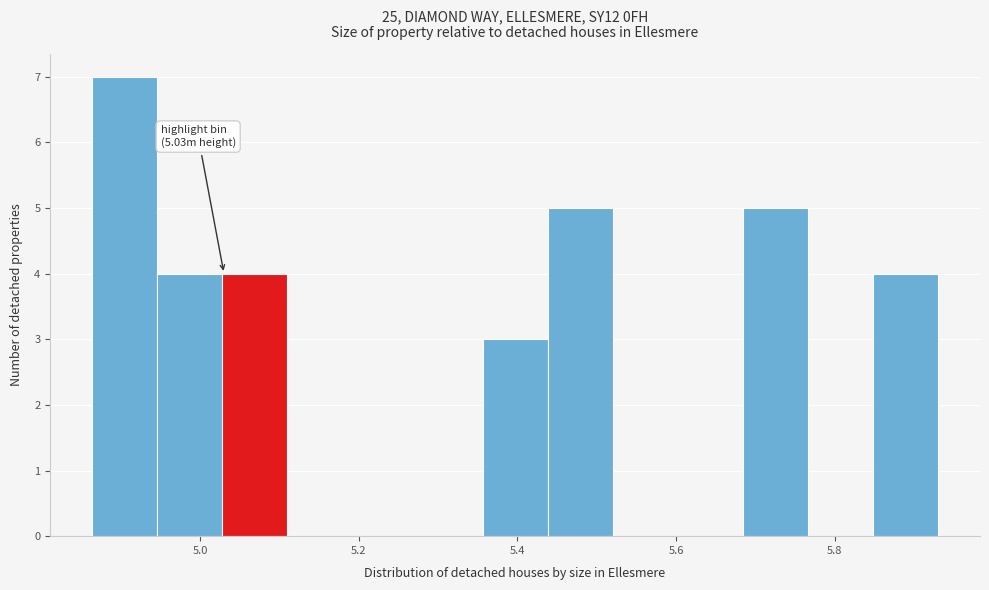

Over which range of the x-axis is the bar tallest?

4.864 to 4.946